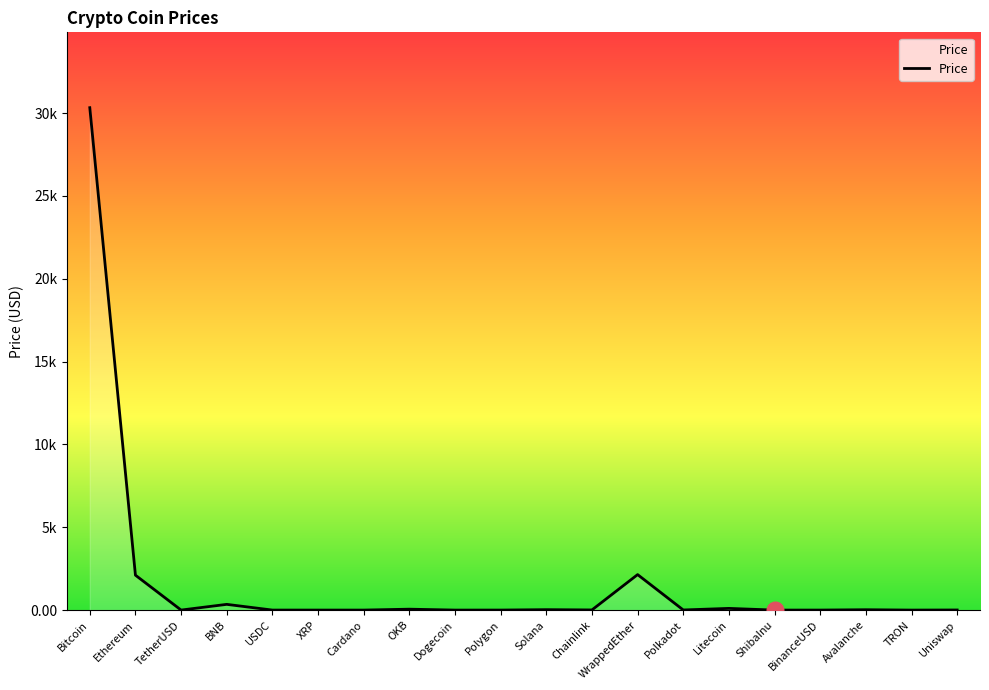

What is the change in value from Avalanche to Uniswap?

-15.0